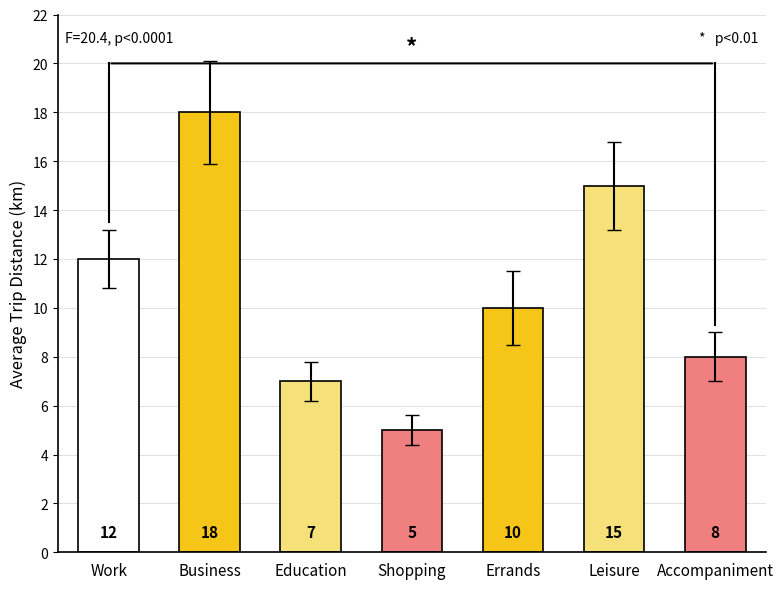

How many bars are there in total?

7